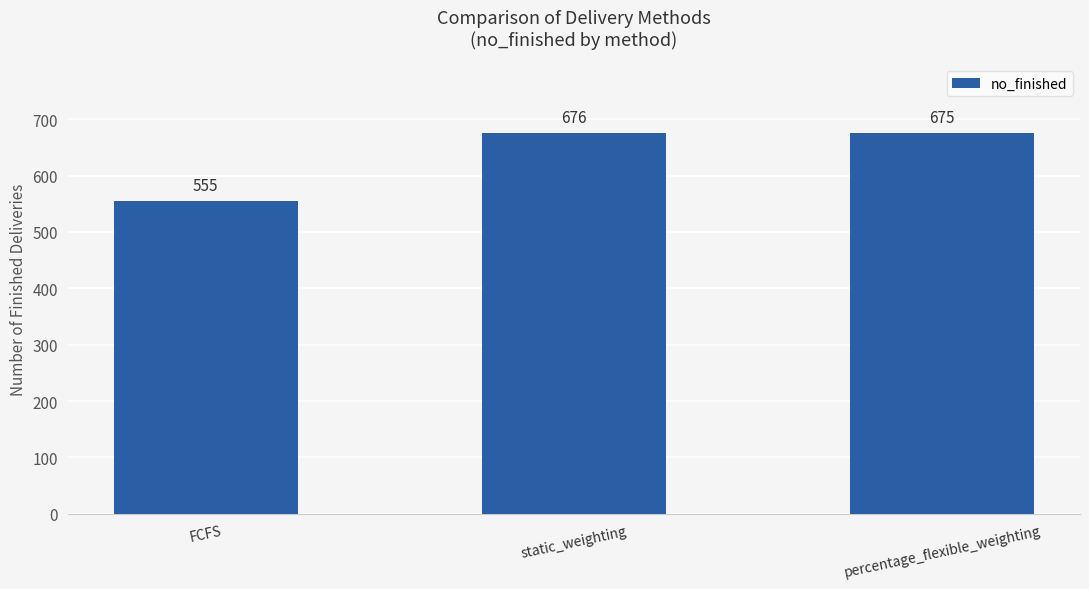

What is the difference between the maximum and second lowest values?

1